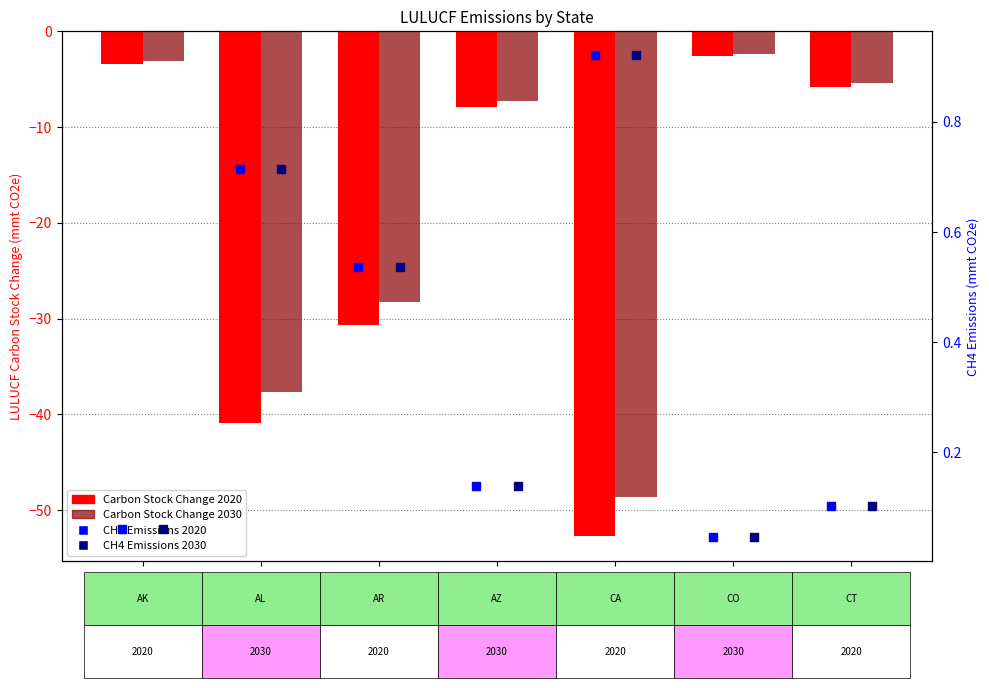

What are all the series names shown in the legend?

Carbon Stock Change 2020, Carbon Stock Change 2030, CH4 Emissions 2020, CH4 Emissions 2030